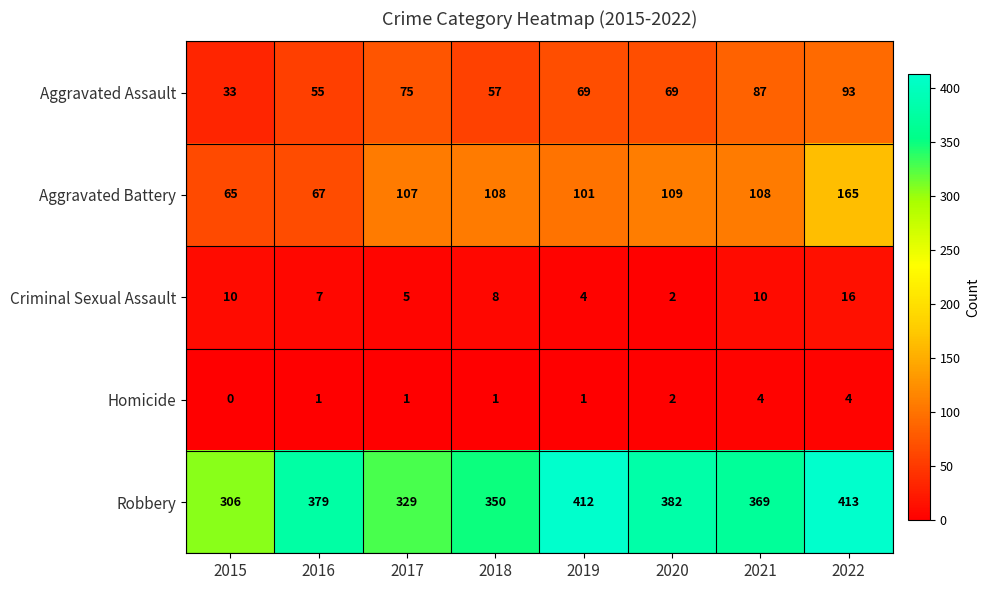

Which category has the lowest value in the Aggravated Battery series?

2015